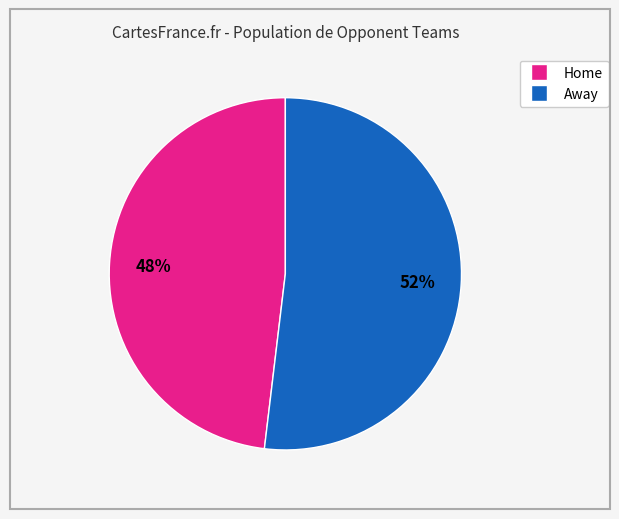

Does any single category account for the majority?

Yes